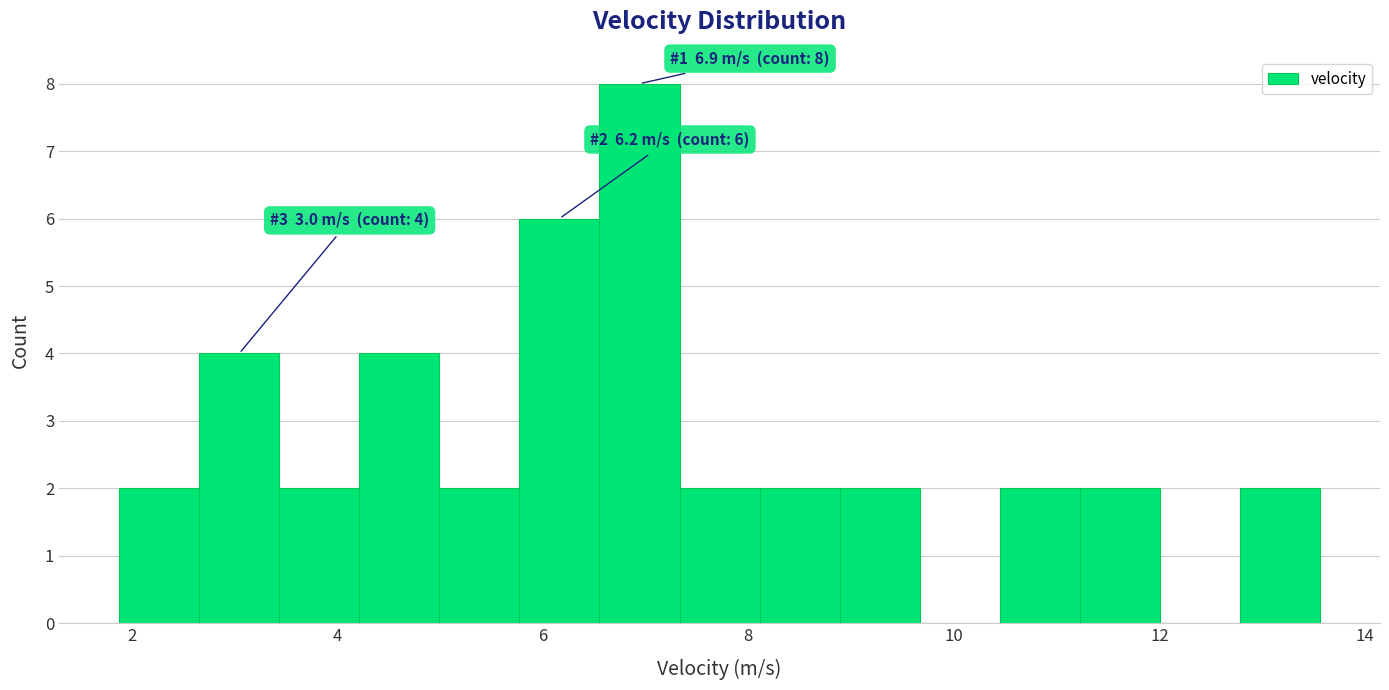

Read against the x-axis, roughly where is the centre of the tallest bar?

7.0